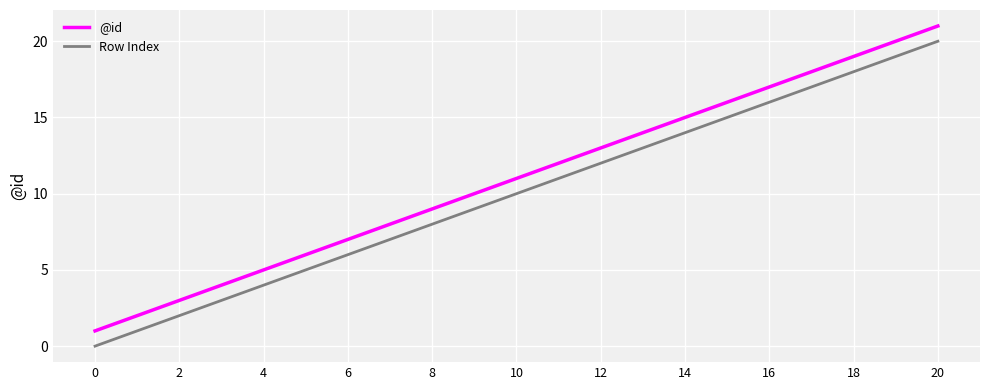

Which series has the largest total across all categories?

@id